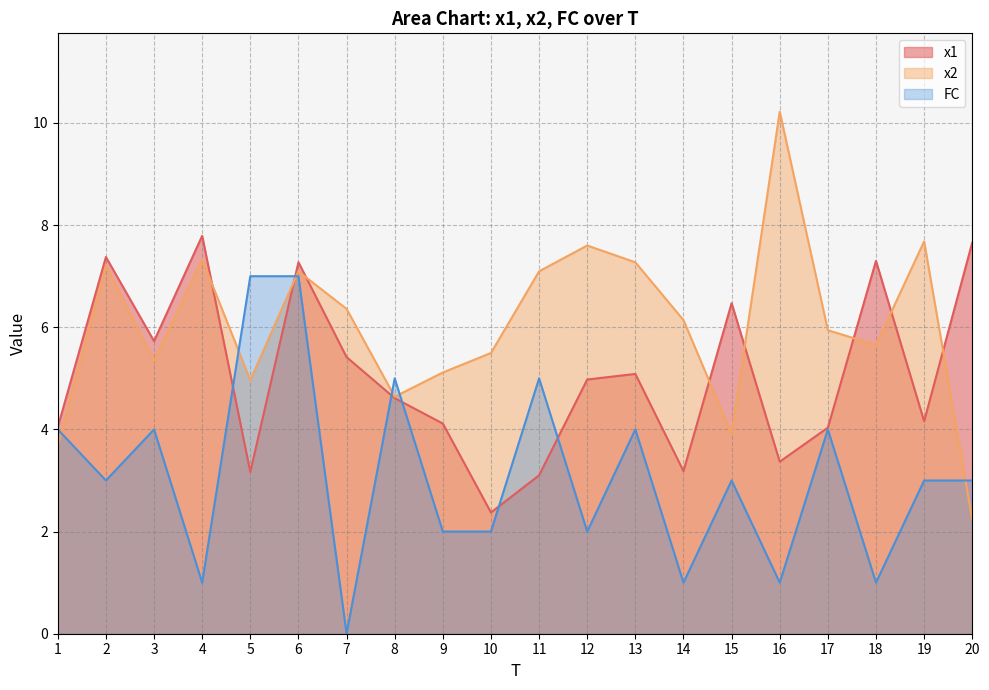

Where is x1 nearest to the value 5?

12